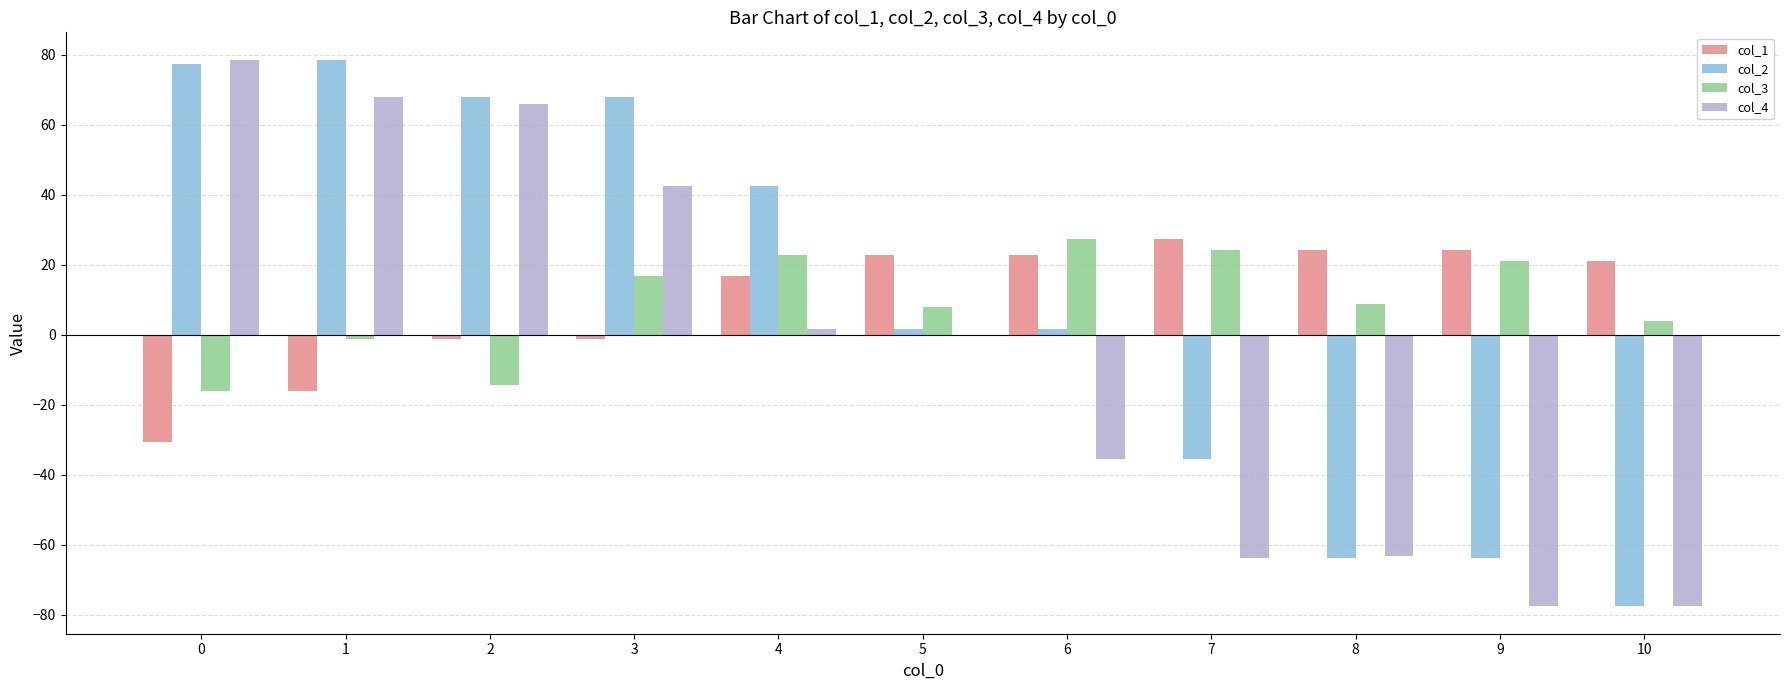

True or false: col_1 has a value of 27.9 at 4.

False